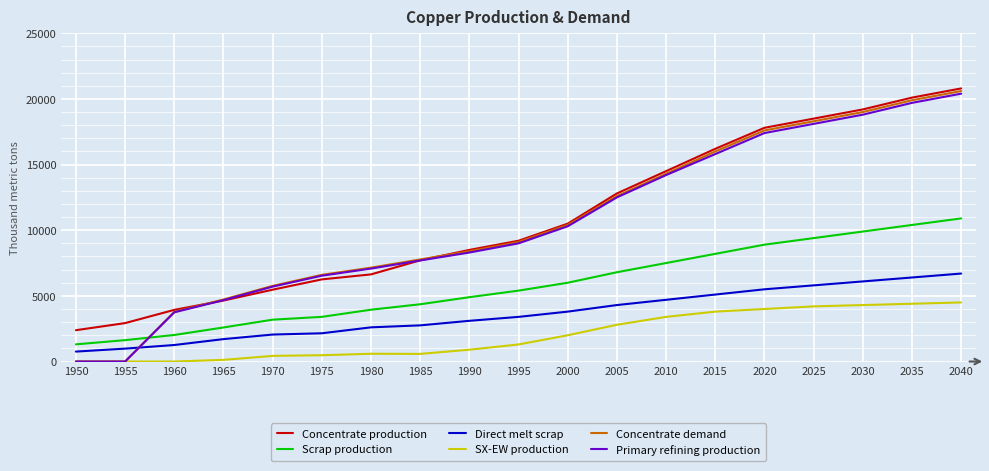

What is the total value across all series at 2040?

83900.0